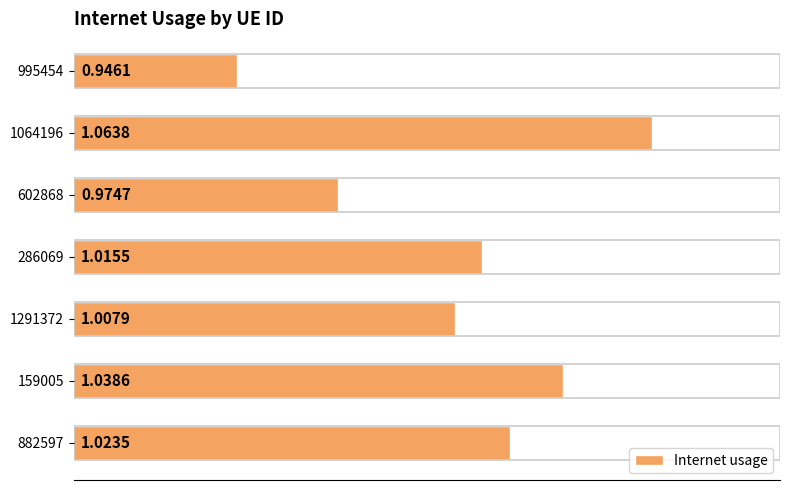

Which has a higher value, 1291372 or 602868?

1291372